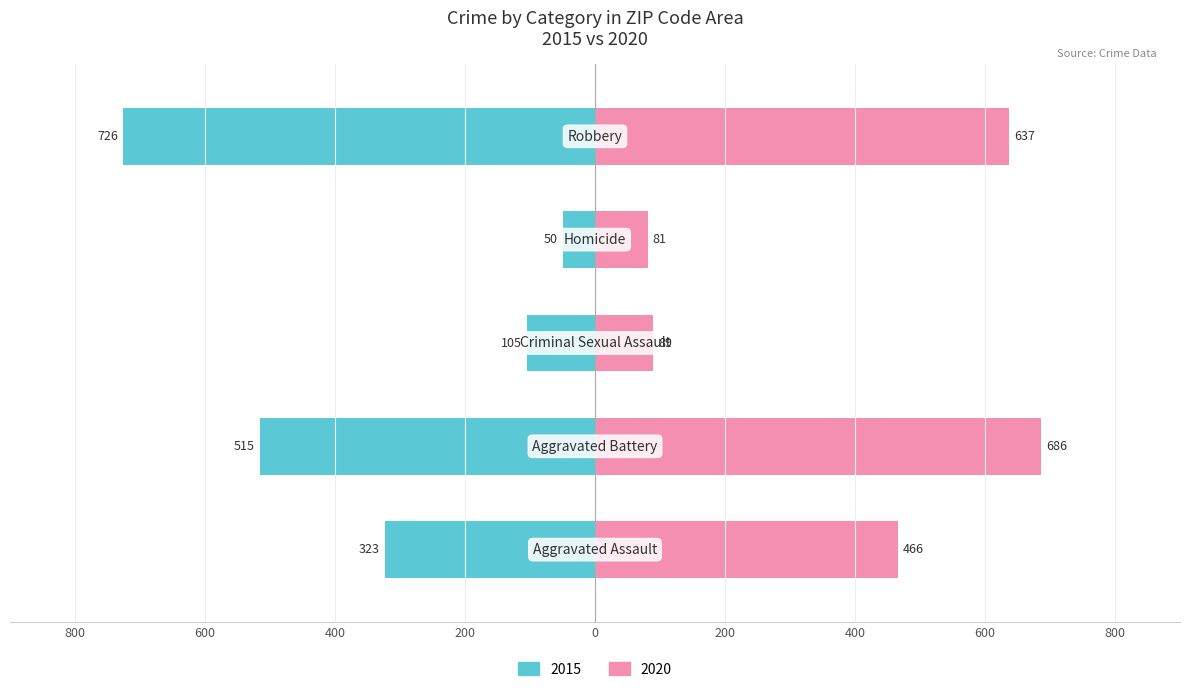

Does the chart contain stacked bars?

No